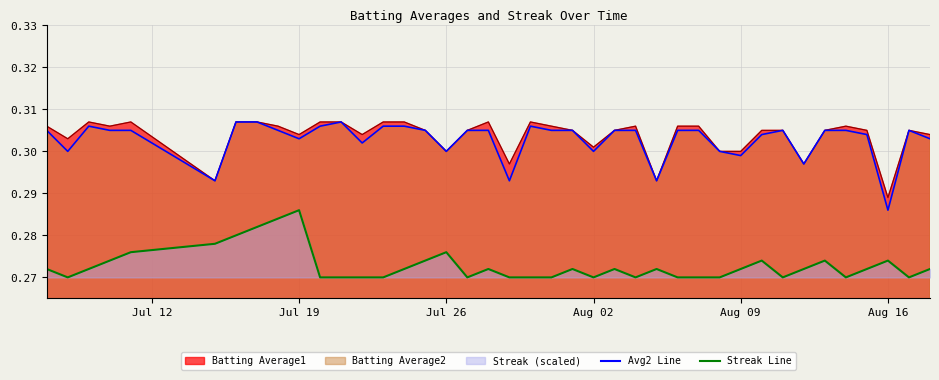

What is the total value across all series at 2010-07-23?

0.9